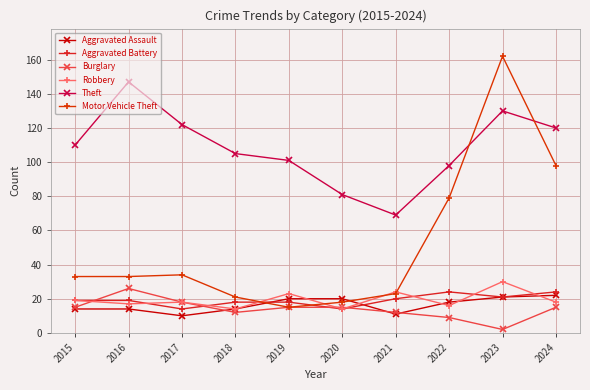

Which series changed the most between 2019 and 2023?

Motor Vehicle Theft